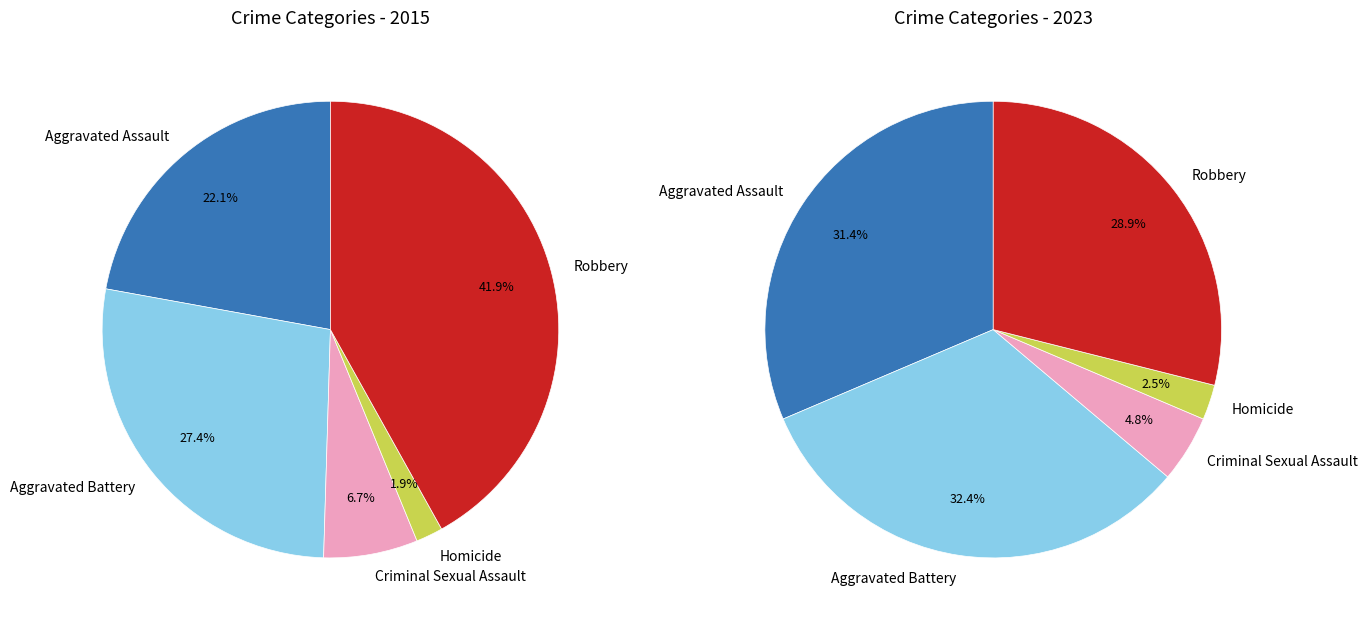

Rank the series by their average value, from highest to lowest.

values_2023, values_2015